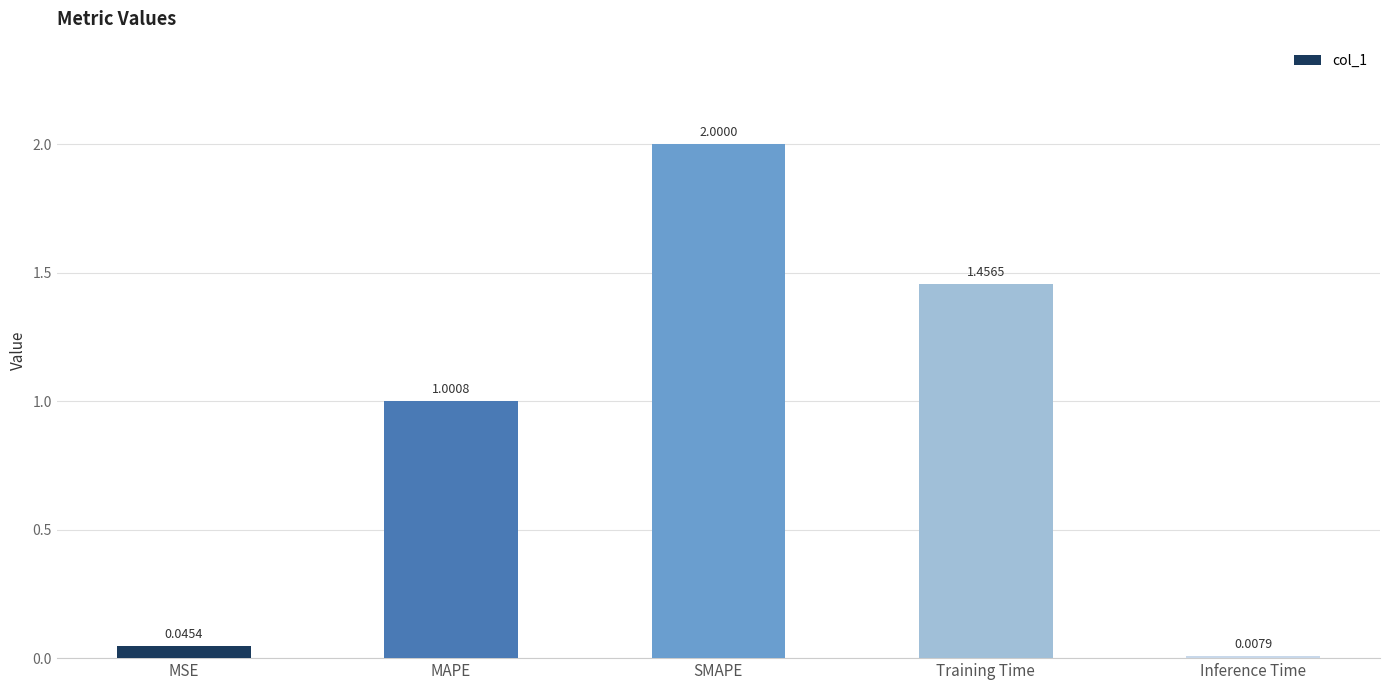

List the labels in order of value, smallest first.

Inference Time, MSE, MAPE, Training Time, SMAPE